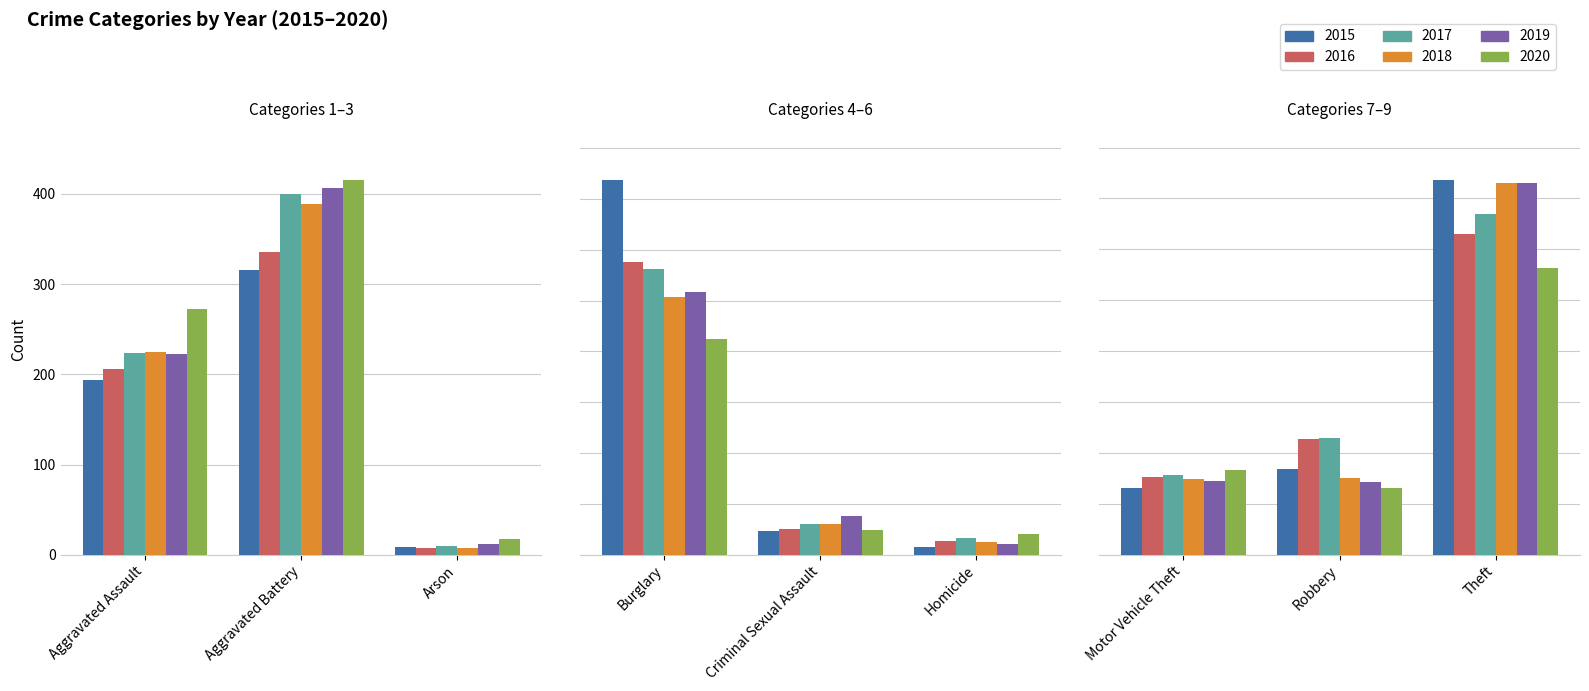

What is the difference between the maximum and minimum values in the 2015 series?

1465